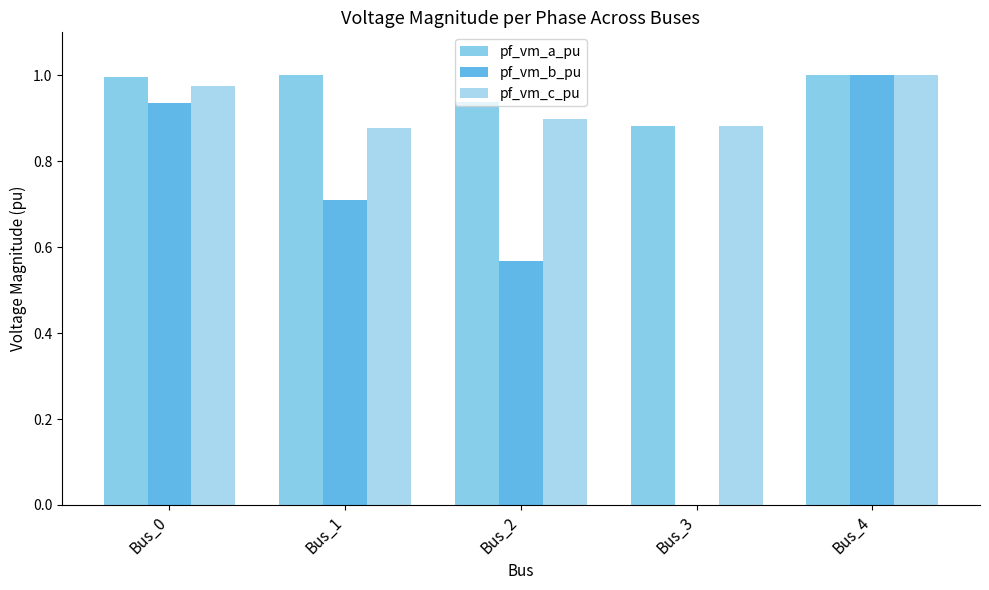

How many groups of bars are there?

5